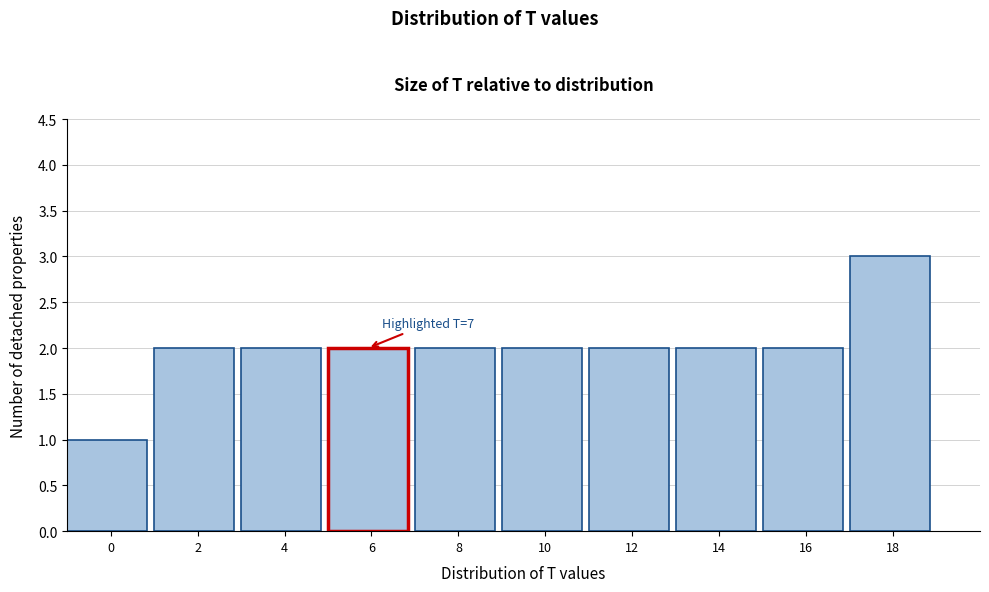

Reading left to right, transcribe all the data shown in this chart.

1	2	2	2	2	2	2	2	2	3